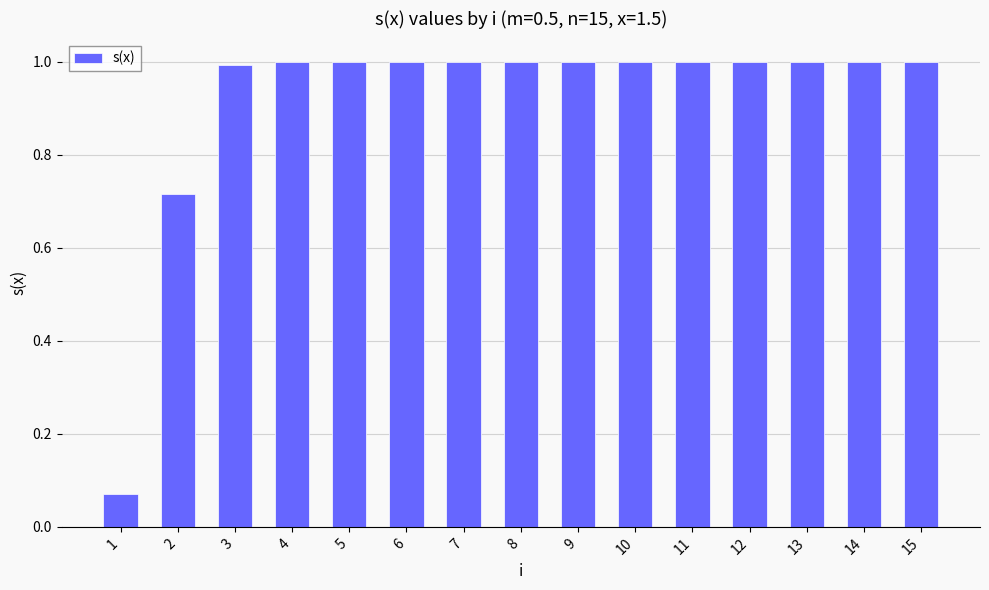

At which category does the chart reach its minimum across all series?

1